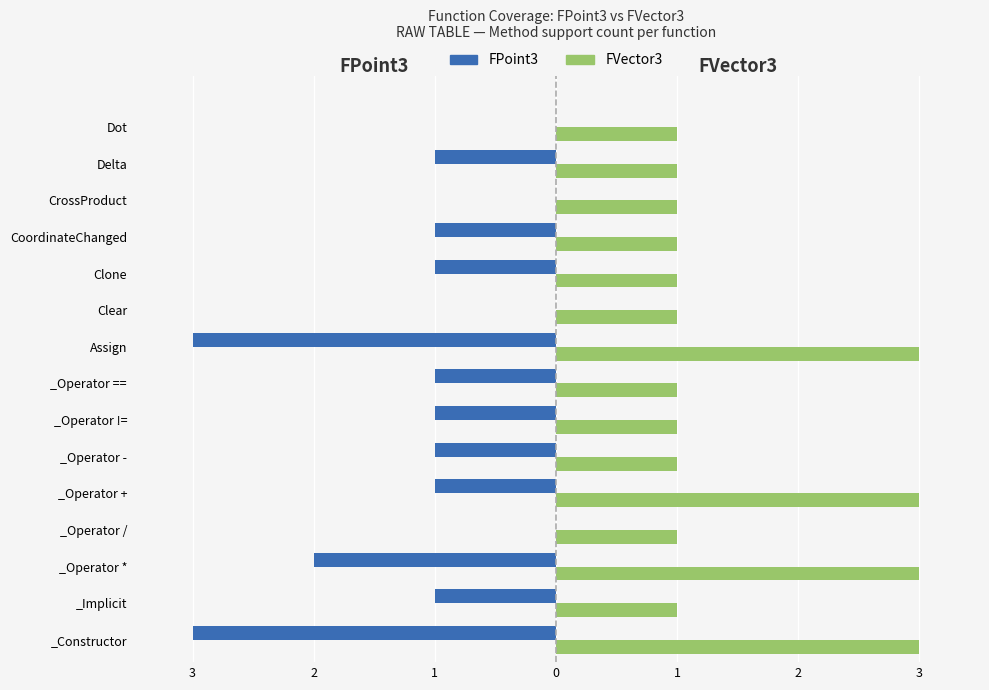

What are all the series names shown in the legend?

FPoint3, FVector3